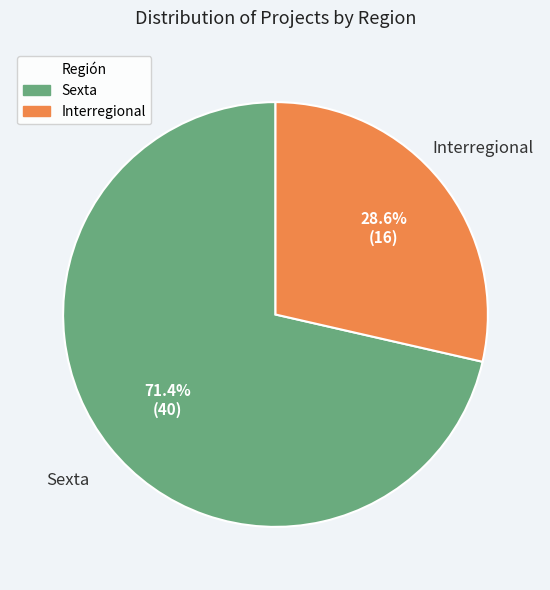

Is Sexta the majority of the pie?

Yes